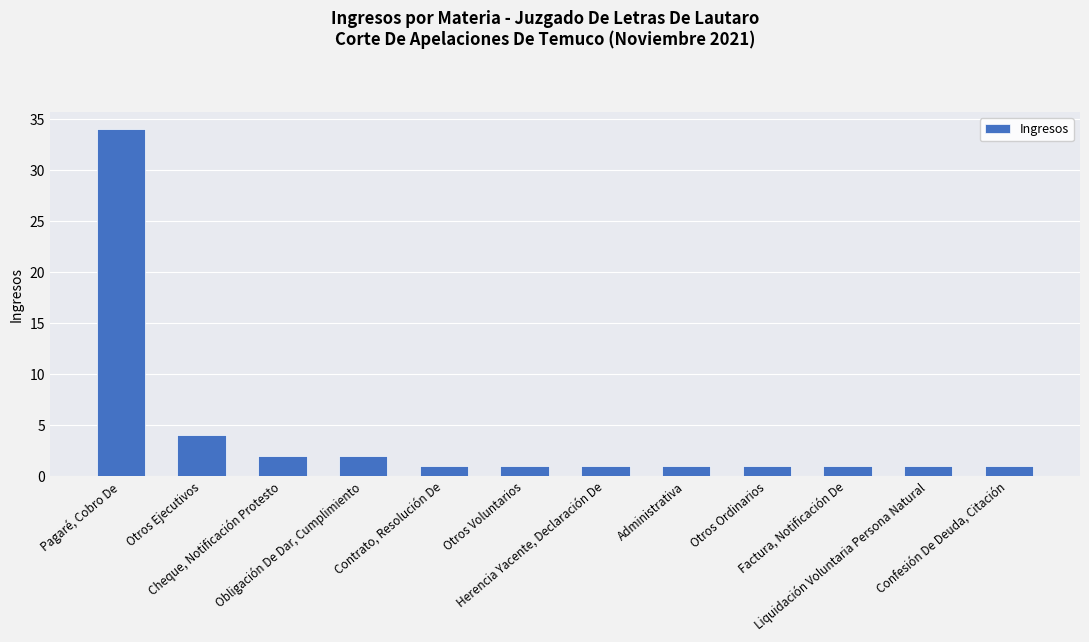

True or false: the data shows 1 at Administrativa.

True